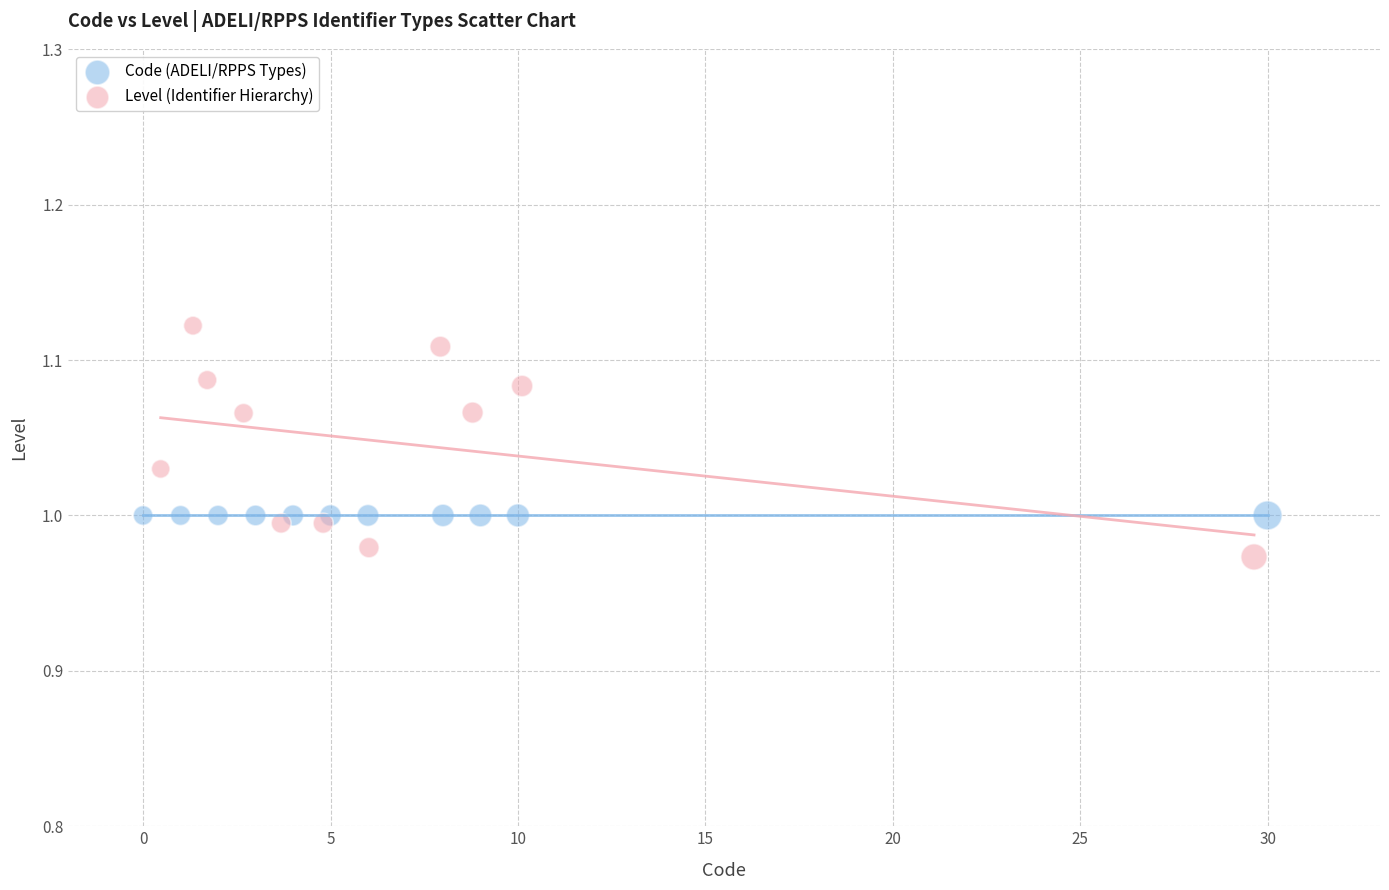

Which series contains the lowest Y value?

Level (Identifier Hierarchy)